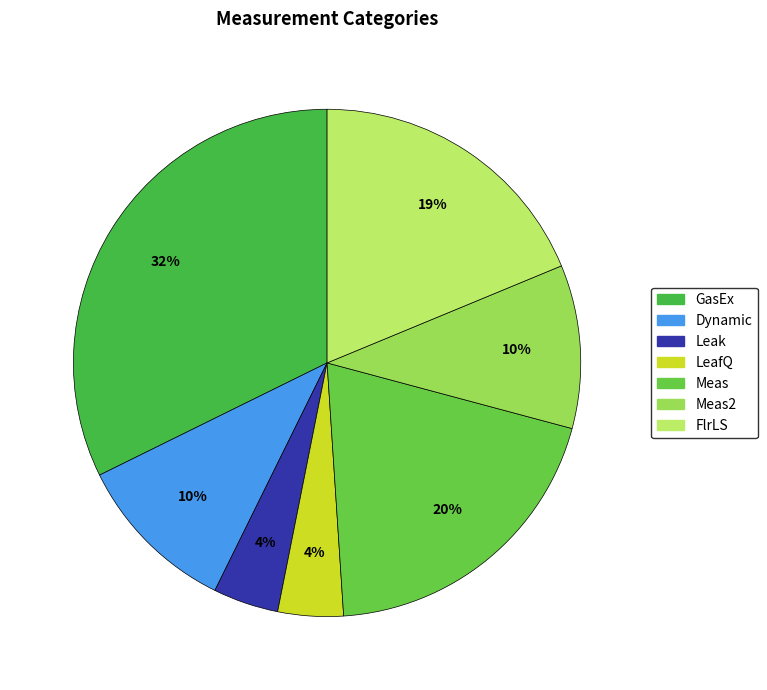

What percentage is the Leak slice, to the nearest percent?

4%